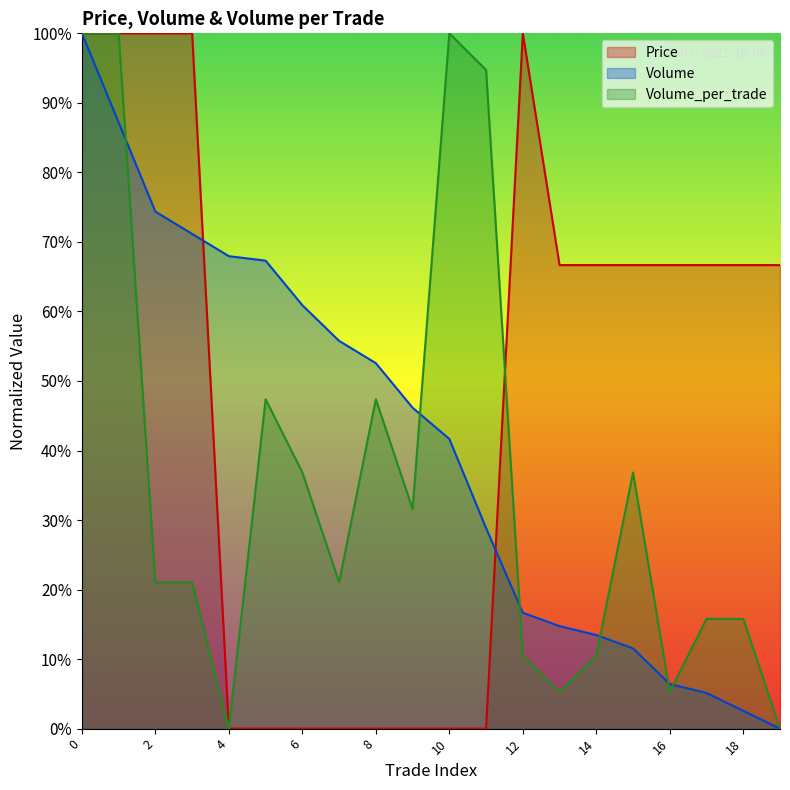

True or false: Price has a value of 0.0 at 10.

True